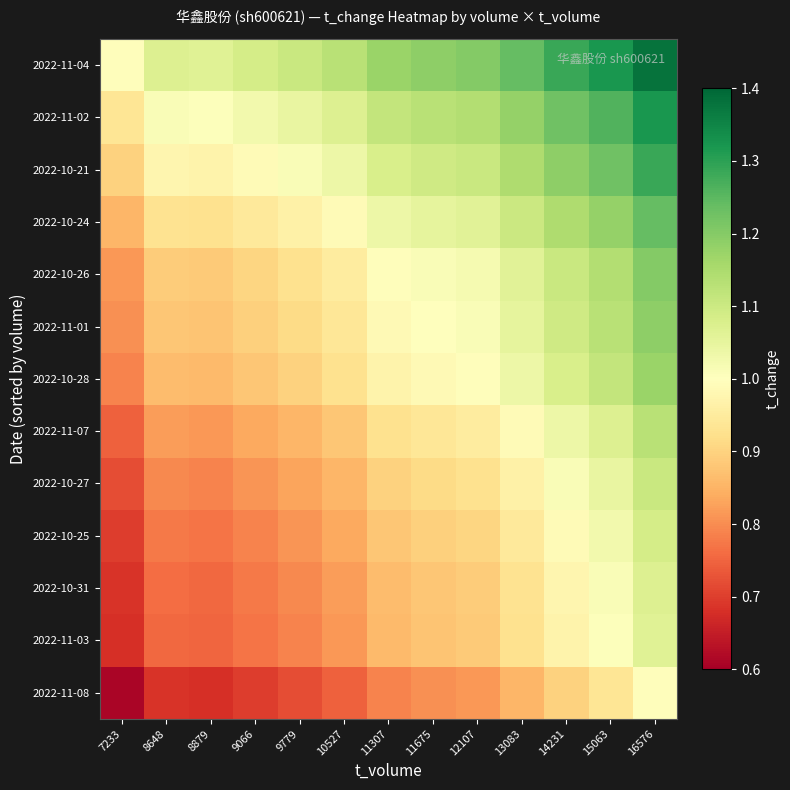

What is the difference between the highest and lowest values at 13083?

0.4